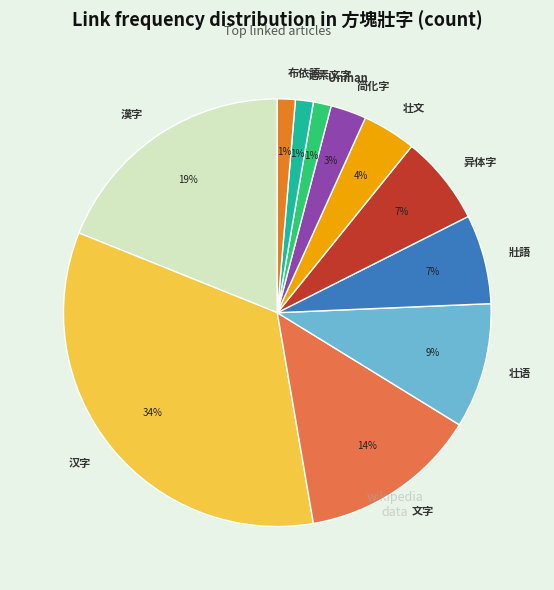

True or false: 壮文 accounts for 4% of the total.

True